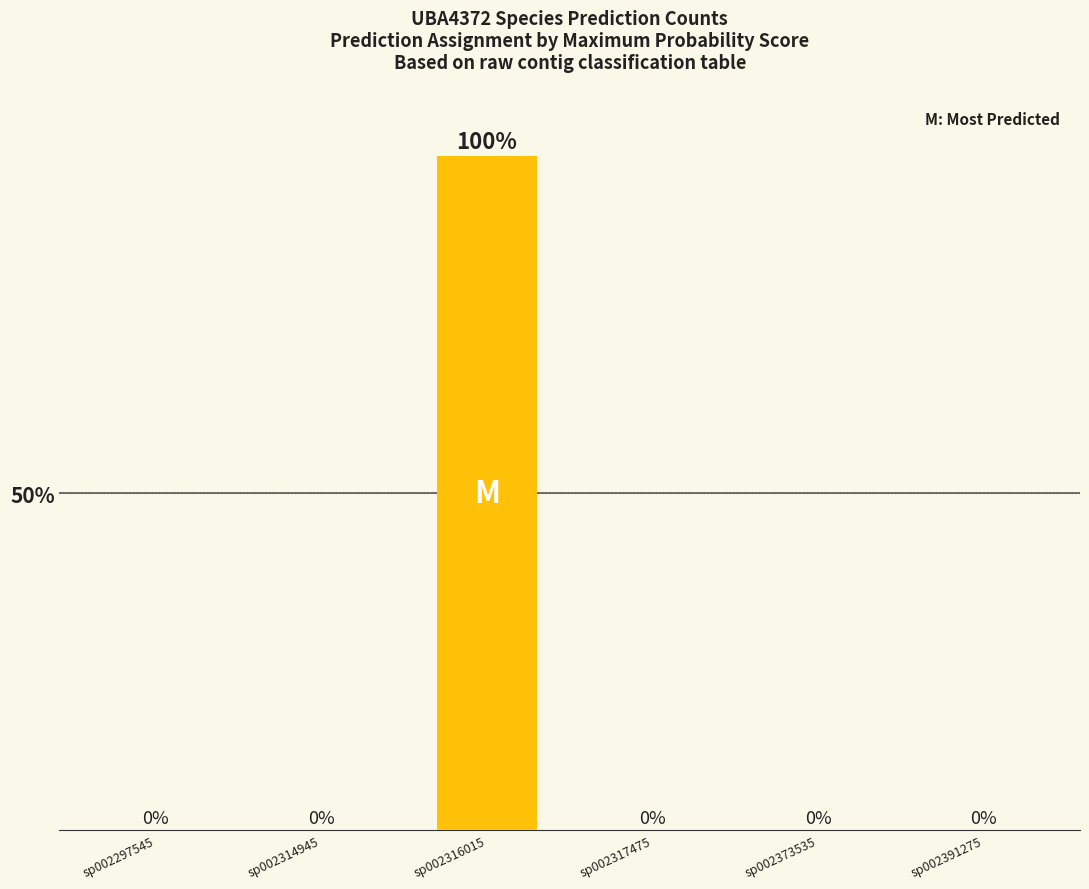

The value at sp002391275 is 0. True or false?

True